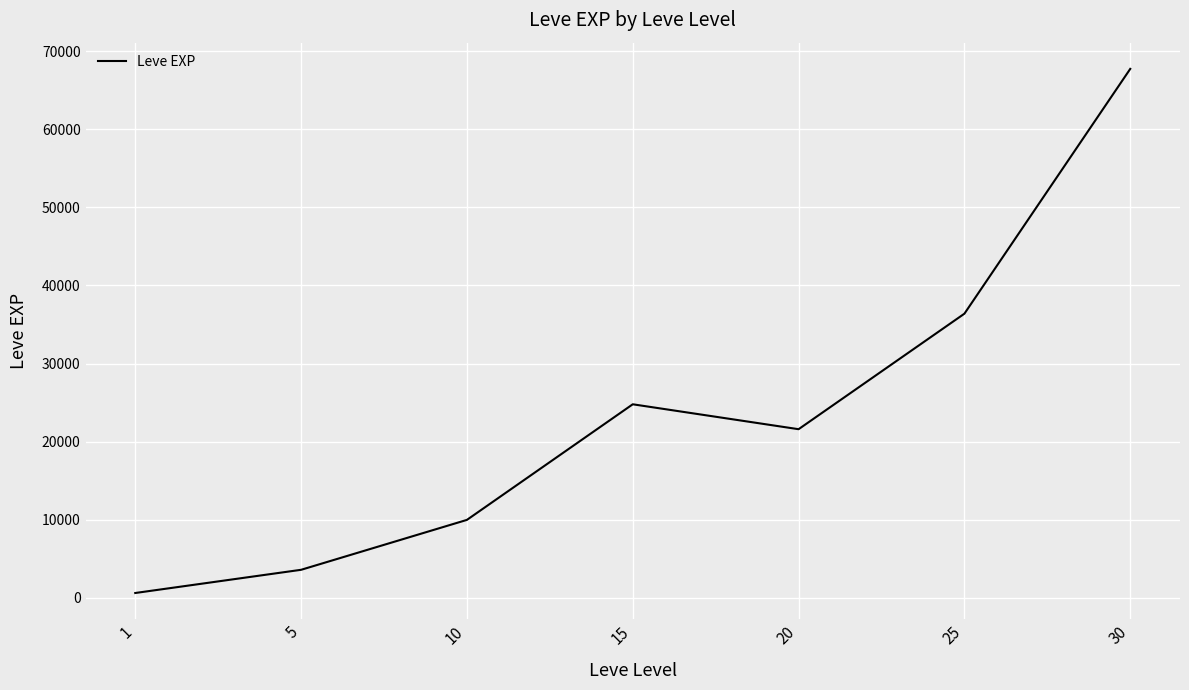

What is the difference between the second highest and second lowest values?

32790